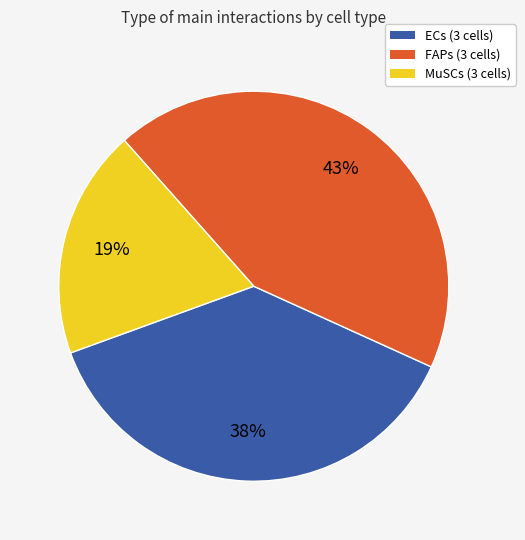

To the nearest percent, what portion does MuSCs (3 cells) represent?

19%